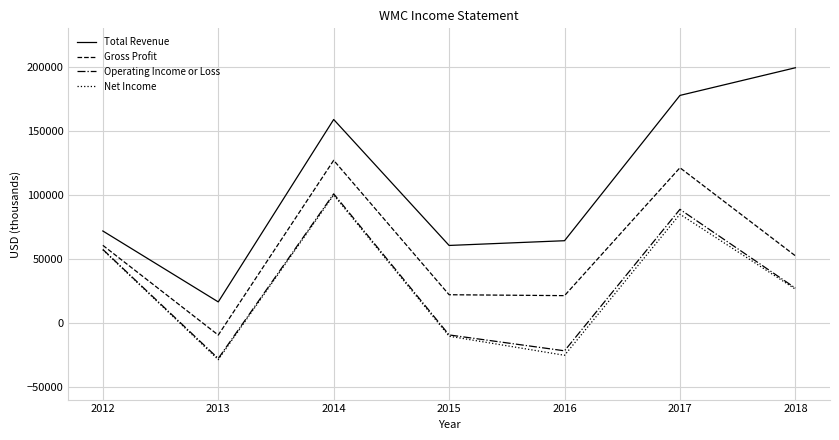

Is the value of Operating Income or Loss at 2017 greater than the value of Net Income at 2012?

Yes